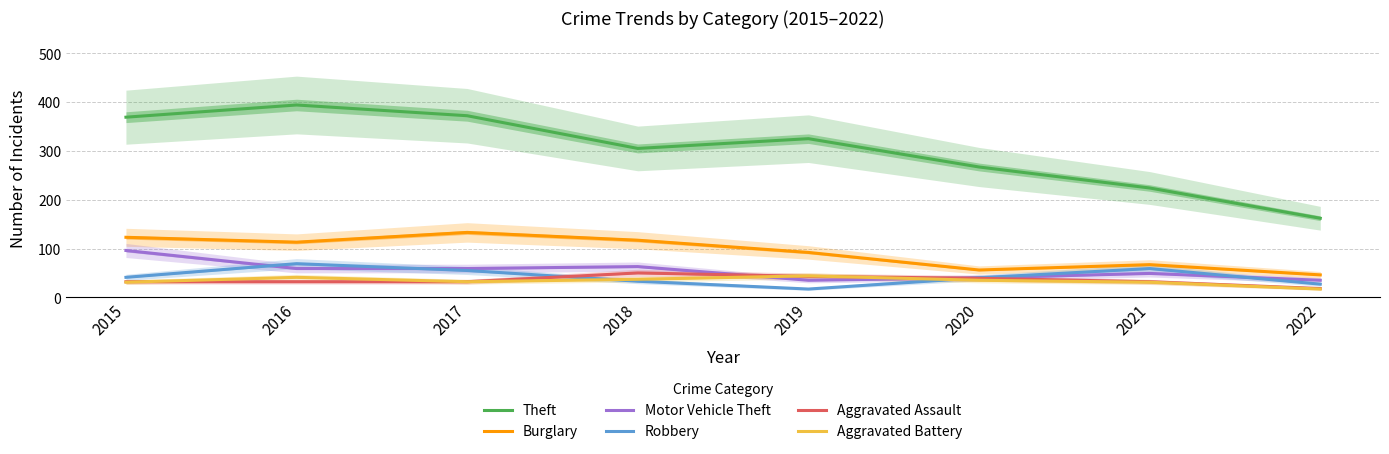

The Aggravated Assault series shows 15 at 2016. True or false?

False